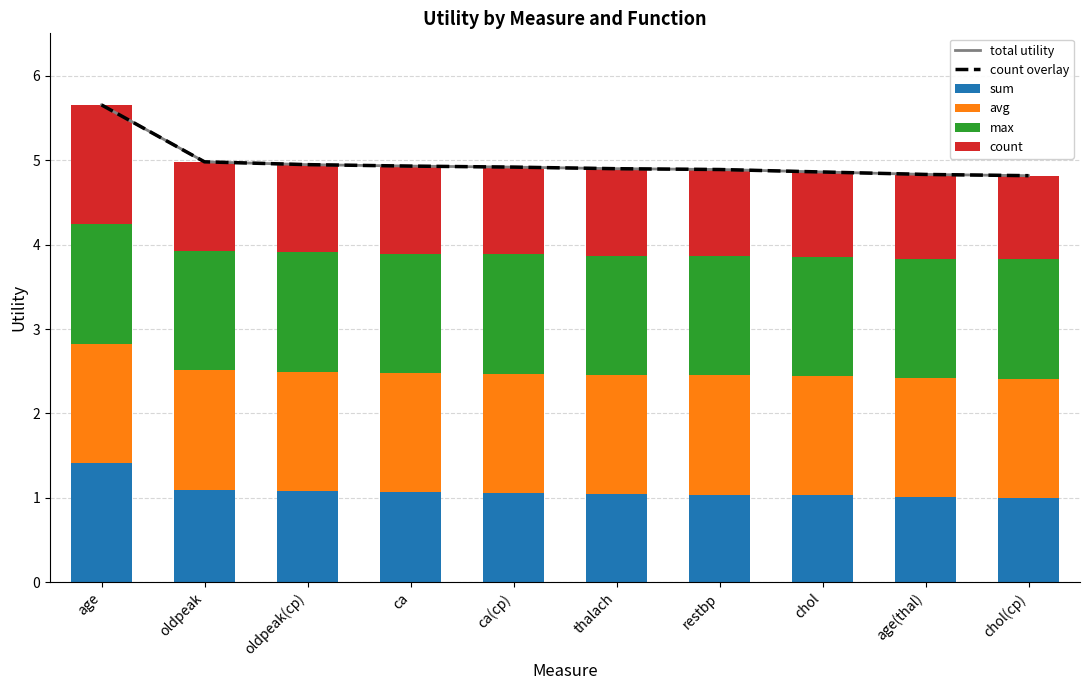

What is the lowest value of the sum series?

1.0